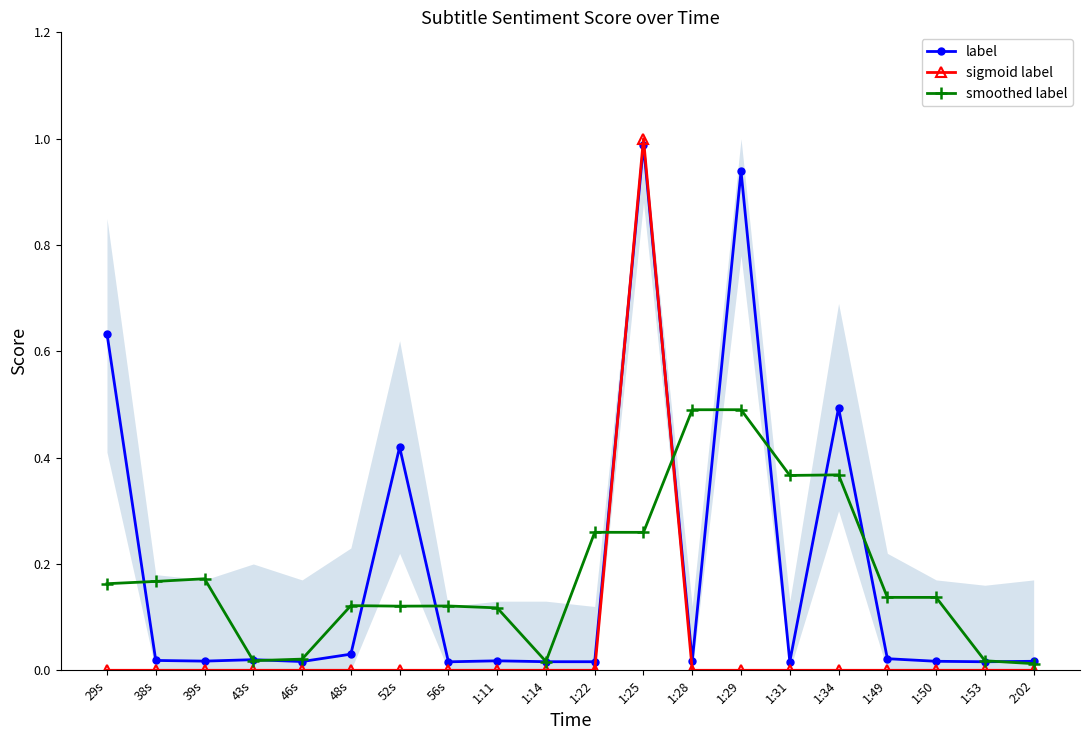

At how many categories does at least one series exceed 0?

20